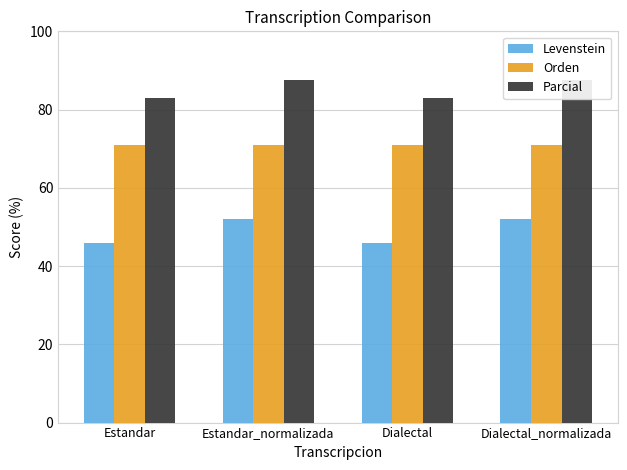

Between Dialectal_normalizada and Estandar, which is larger?

Dialectal_normalizada